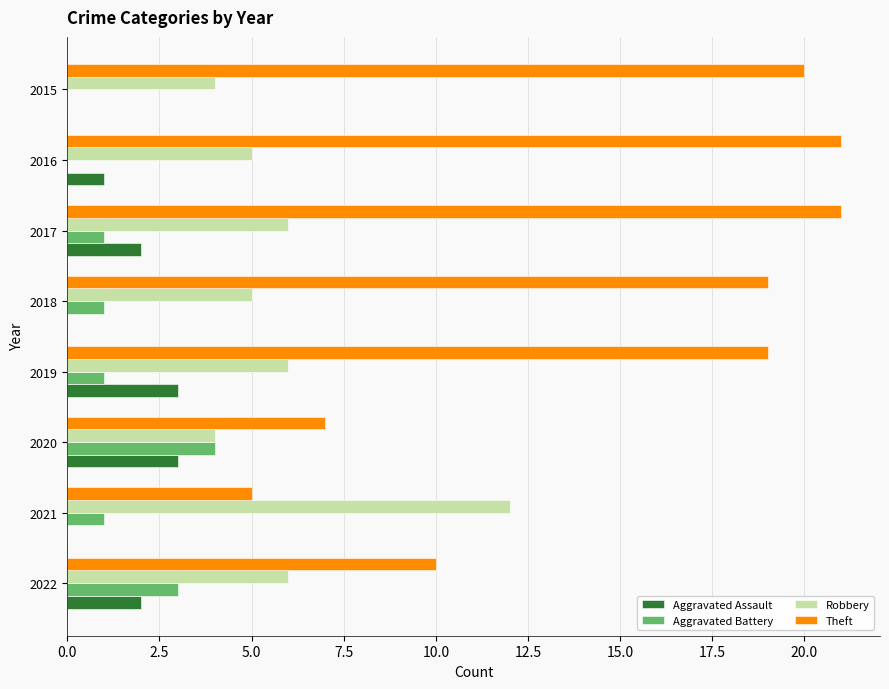

At which category is the sum across all series the highest?

2017